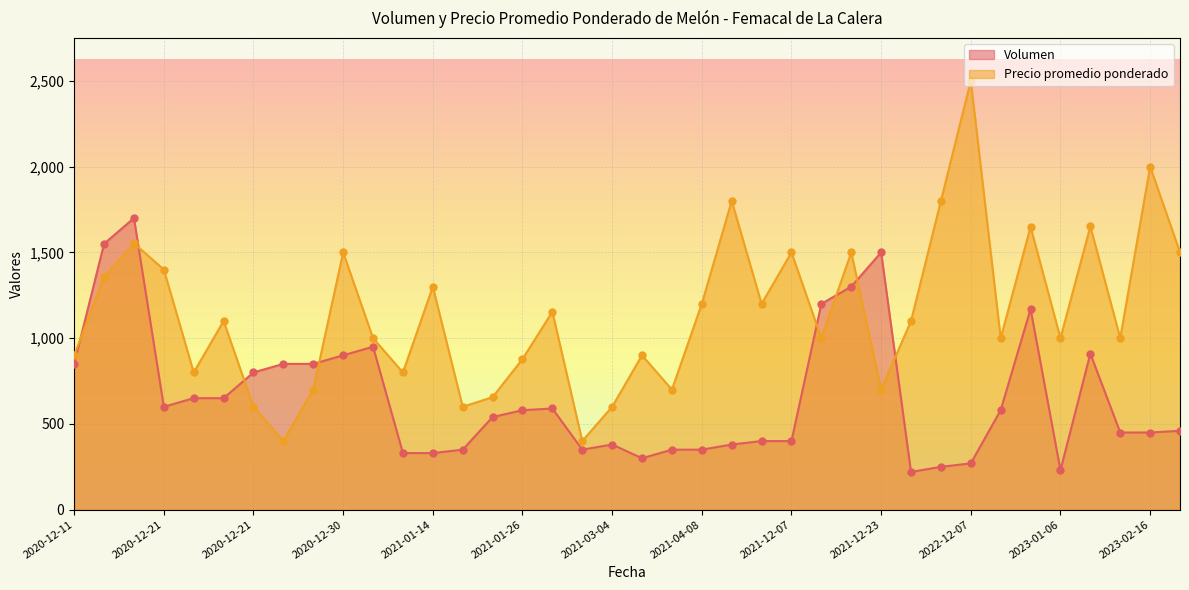

Which series has the largest Y range (max minus min)?

Precio promedio ponderado